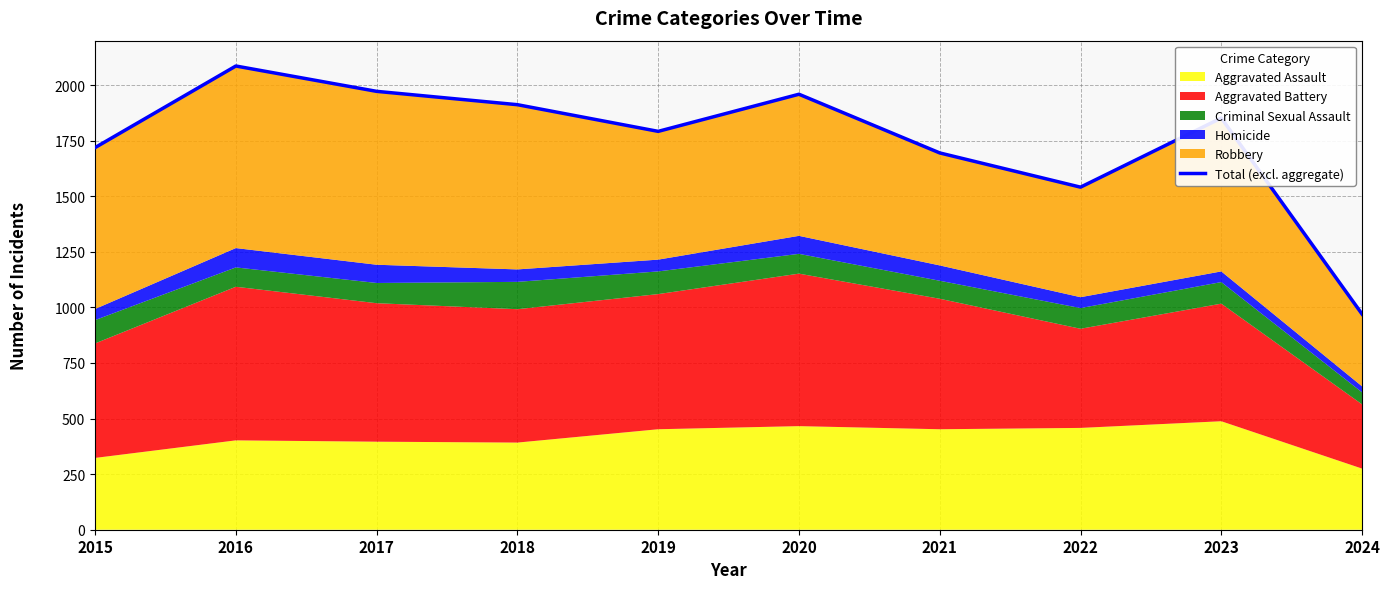

Rank the categories by value from highest to lowest.

2016, 2017, 2020, 2018, 2023, 2019, 2015, 2021, 2022, 2024